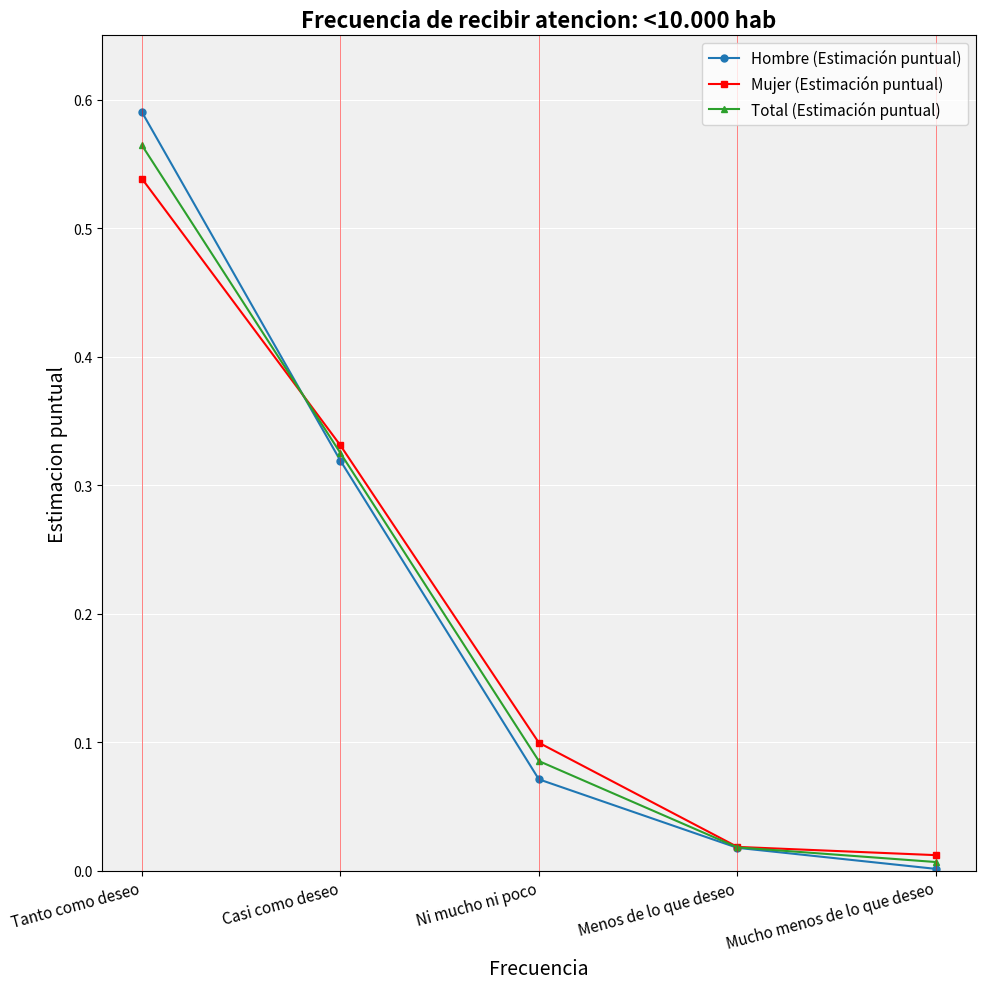

The value of Mujer (Estimación puntual) at Ni mucho ni poco is 0.0. True or false?

False